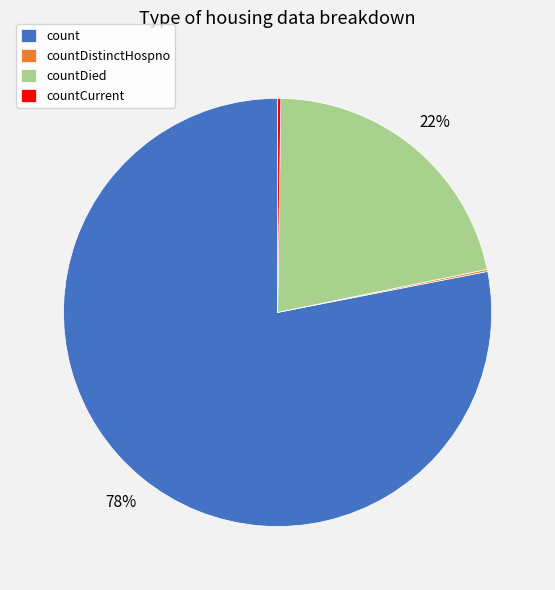

What is the largest slice in the pie chart?

count